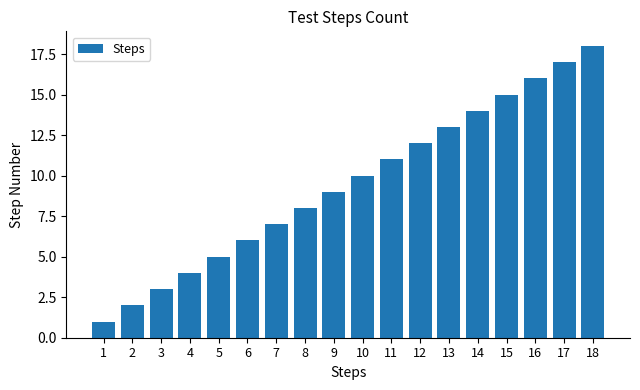

What is the change in value from 8 to 12?

+4